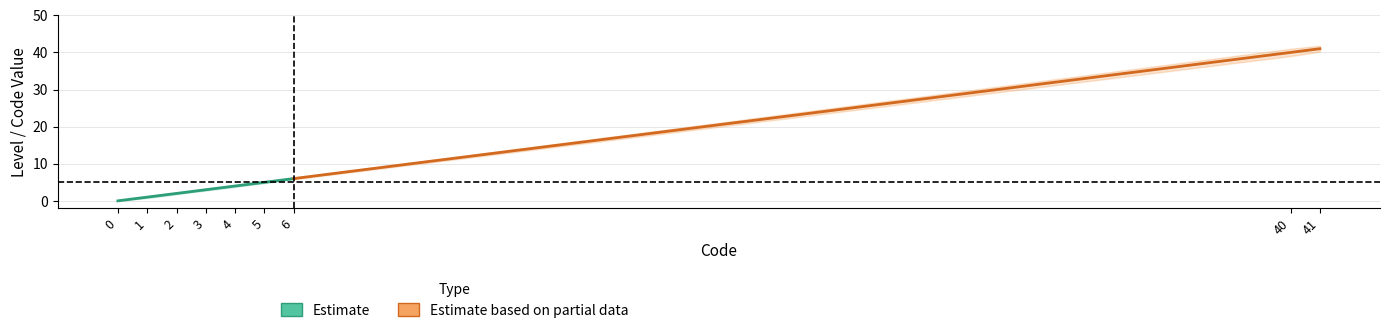

What is the value of the 8th point from the left?

40